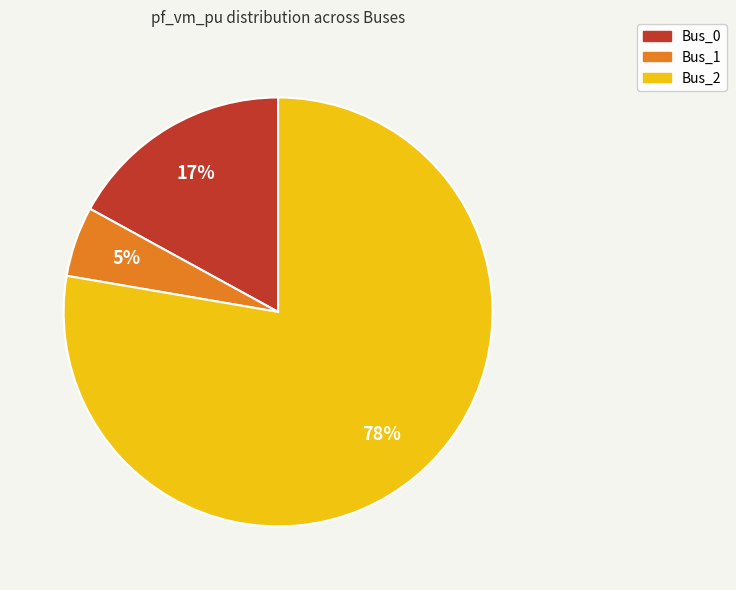

Which category has the smallest portion of the pie?

Bus_1